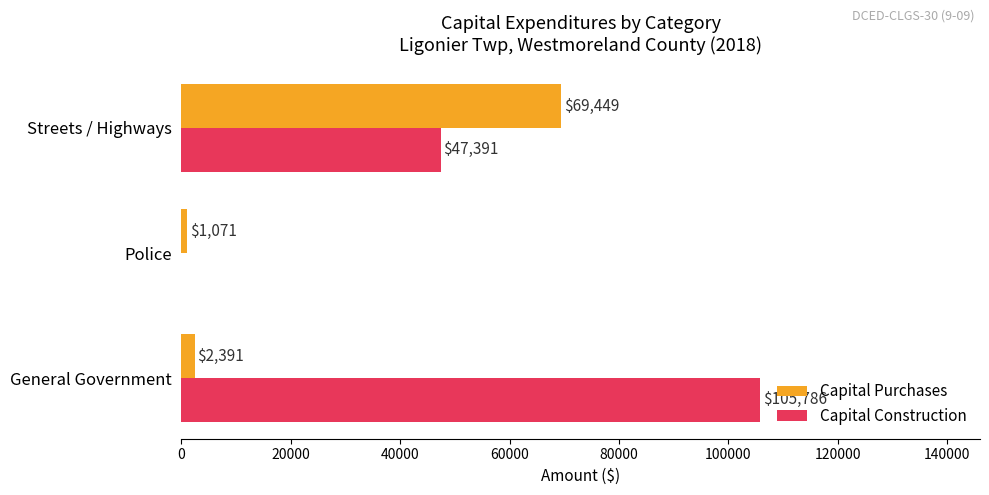

Which series has the largest total across all categories?

Capital Construction